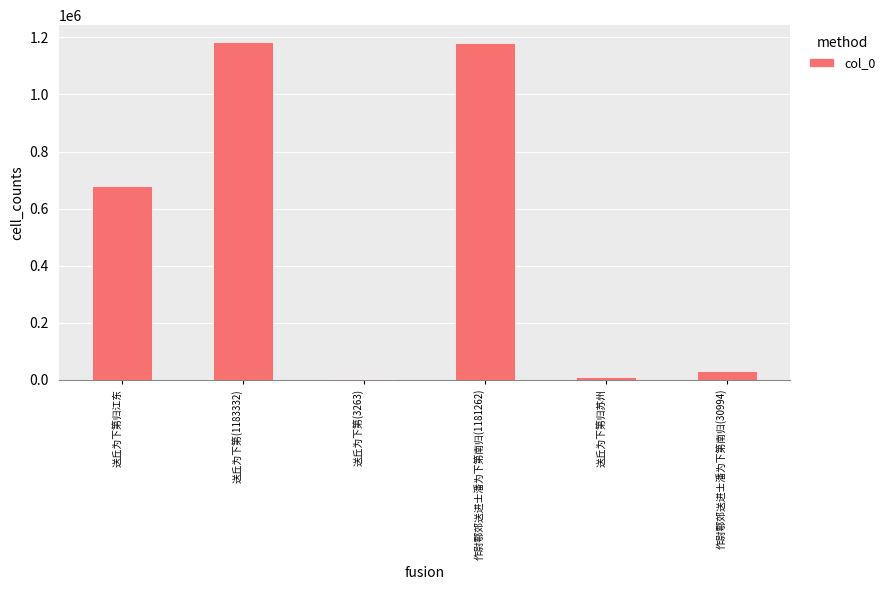

Are the bars horizontal?

No